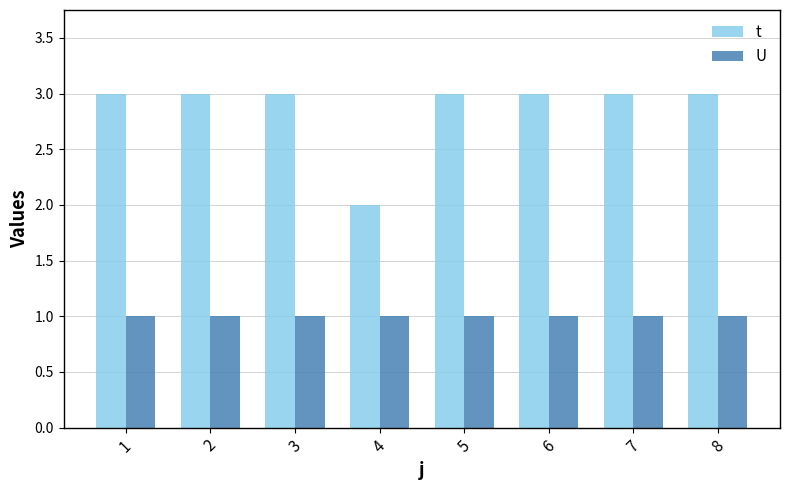

List the series in order of their overall mean, lowest first.

U, t